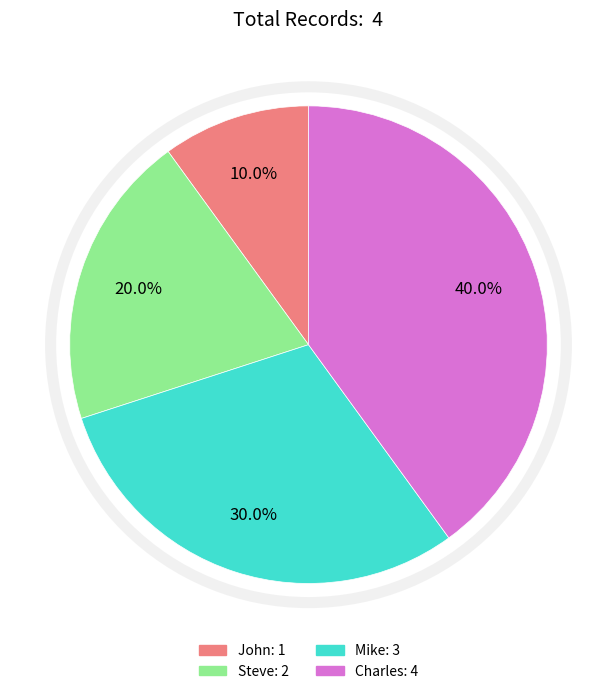

The Mike slice represents 30% of the pie. True or false?

True